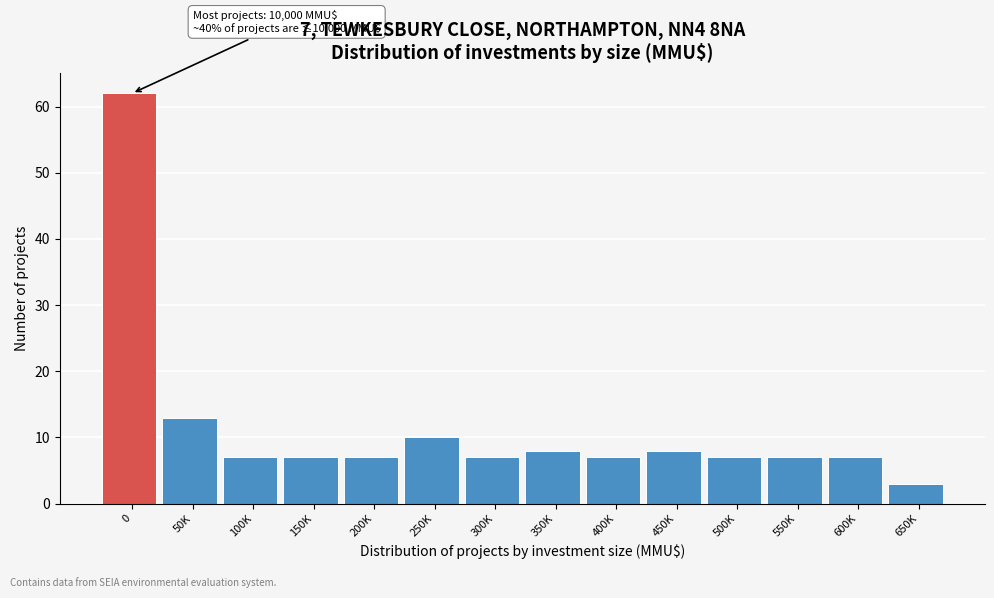

Reading right to left, list all the values displayed in this chart.

650K=3	600K=7	550K=7	500K=7	450K=8	400K=7	350K=8	300K=7	250K=10	200K=7	150K=7	100K=7	50K=13	0=62